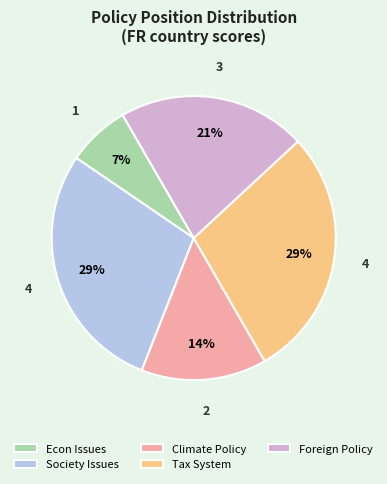

To the nearest percent, what is the average slice percentage?

20%